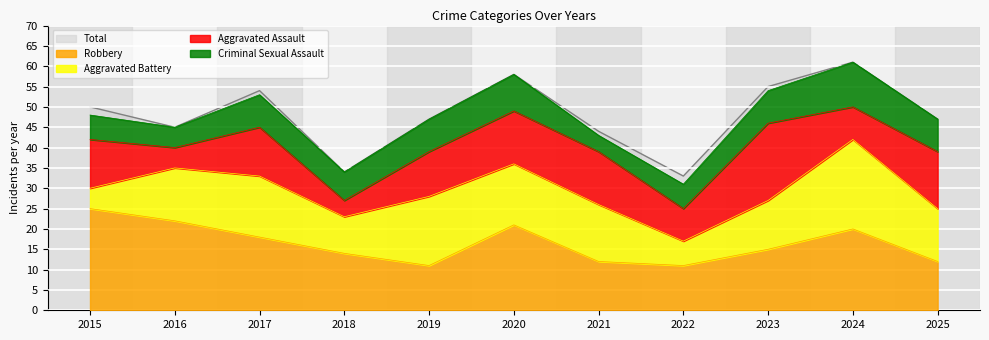

Which series has the largest total across all categories?

Total